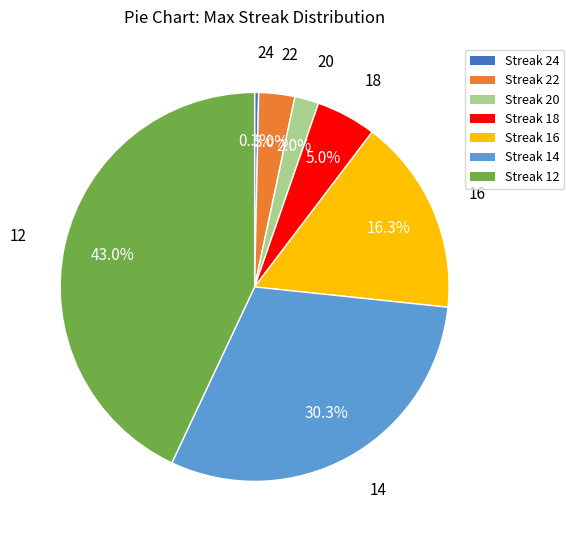

Is there a majority slice in this chart?

No